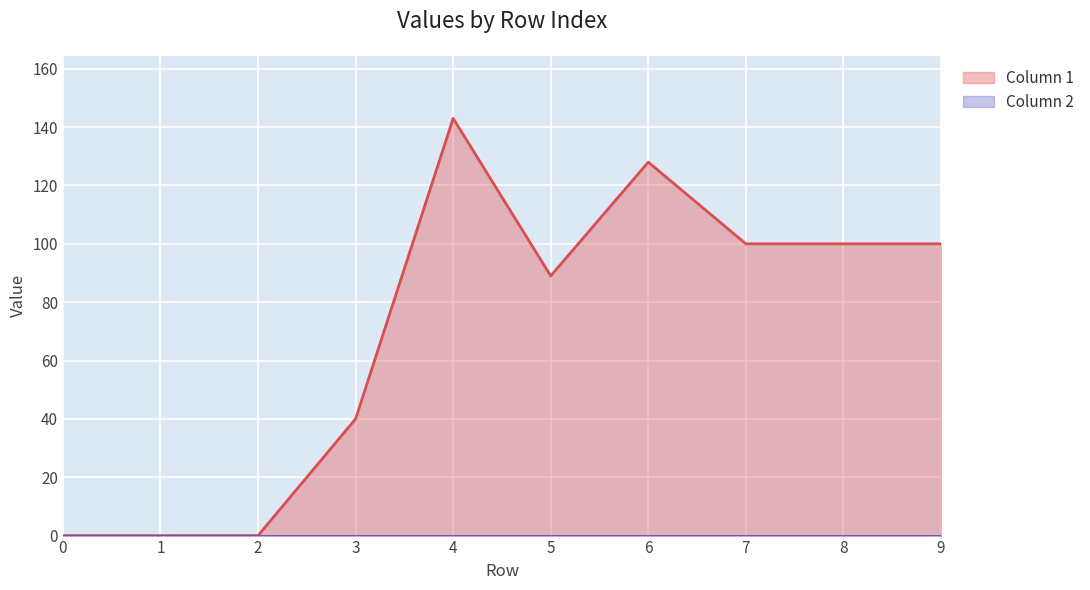

Does the chart display data point markers on the line(s)?

No